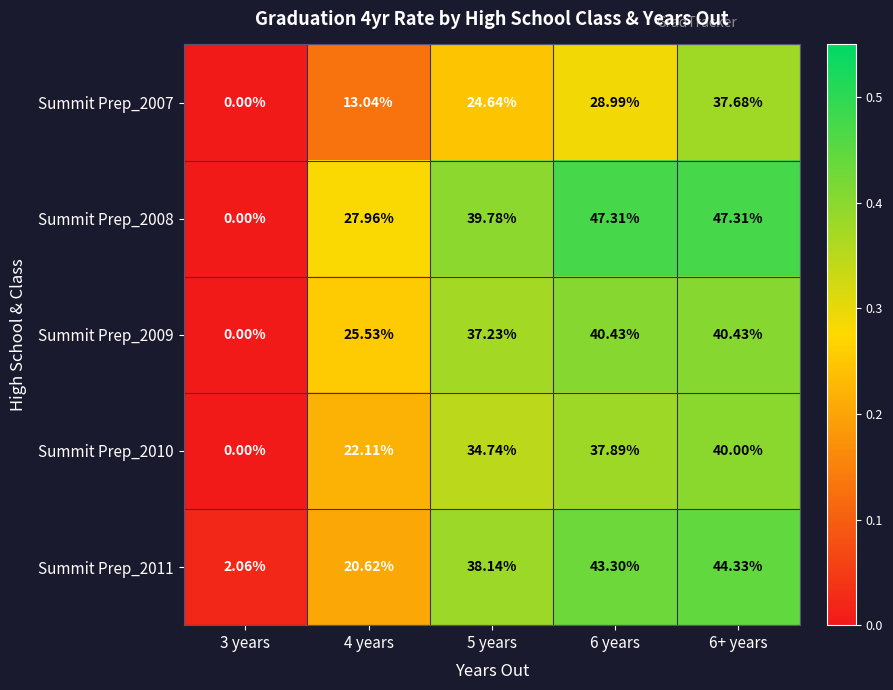

Which series changed the most between 4 years and 5 years?

Summit Prep_2011